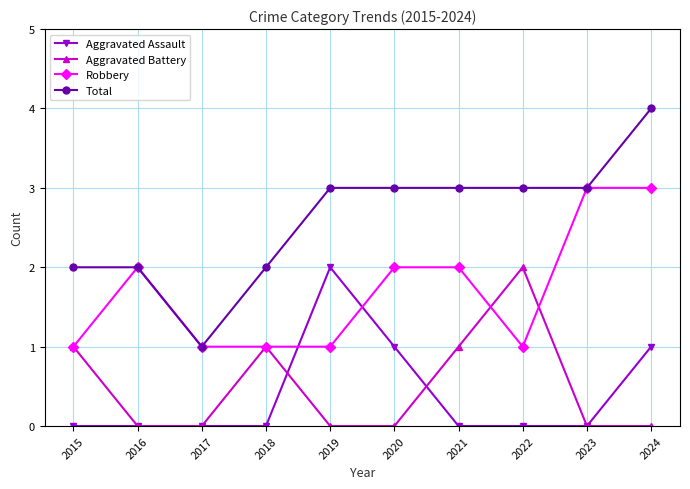

How many times do Robbery and Aggravated Assault cross each other?

2